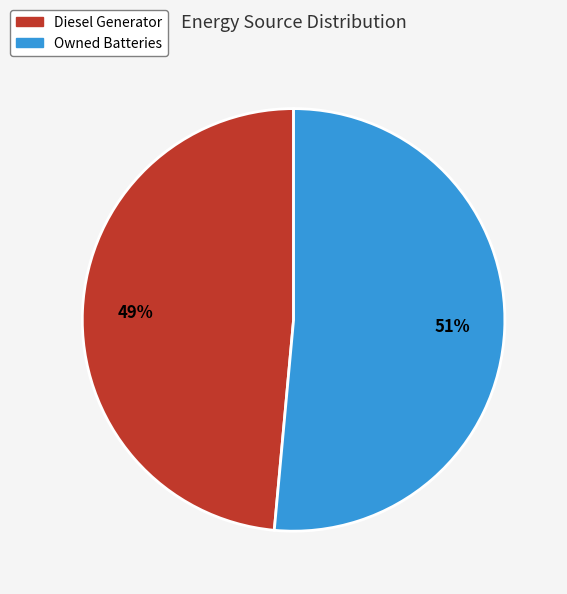

Is there any slice that represents more than half of the pie?

Yes